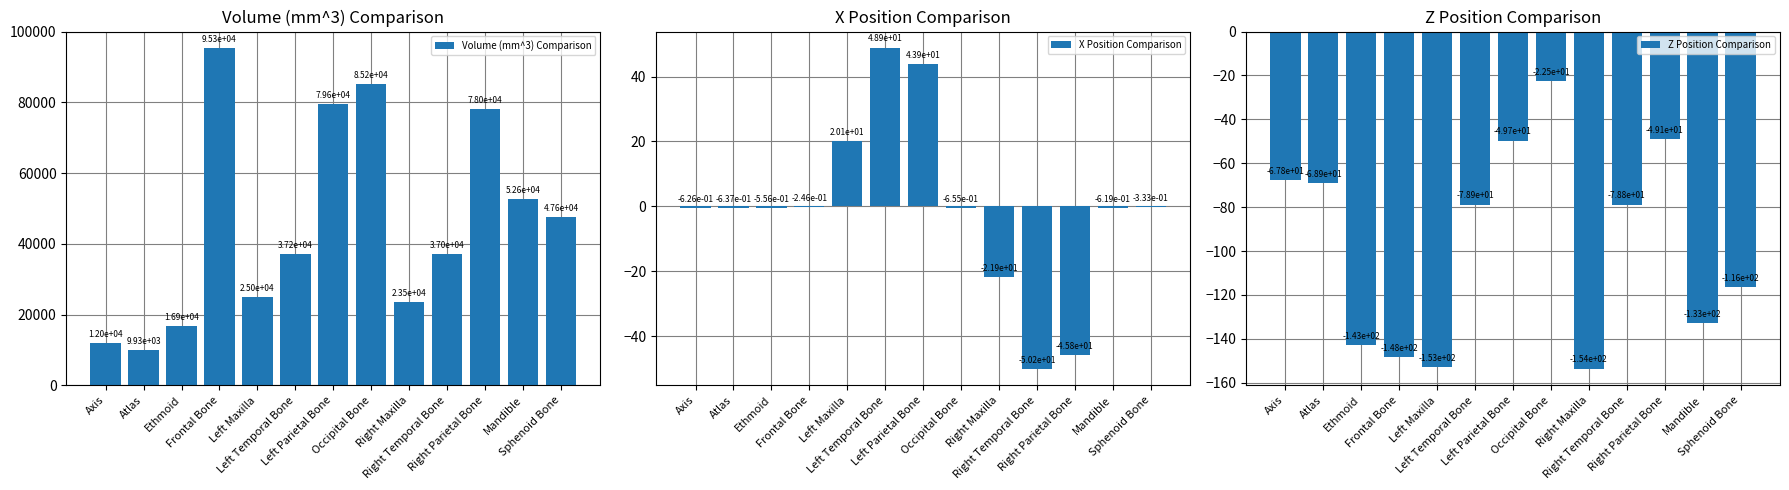

What position from the left is Axis?

1